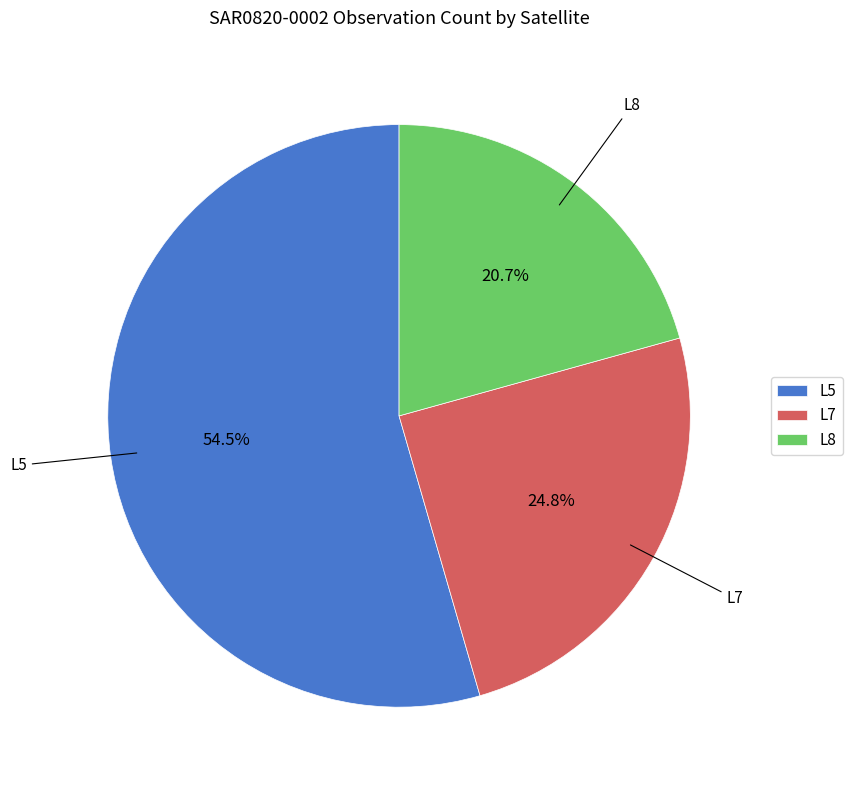

Rank the categories by value from highest to lowest.

L5, L7, L8